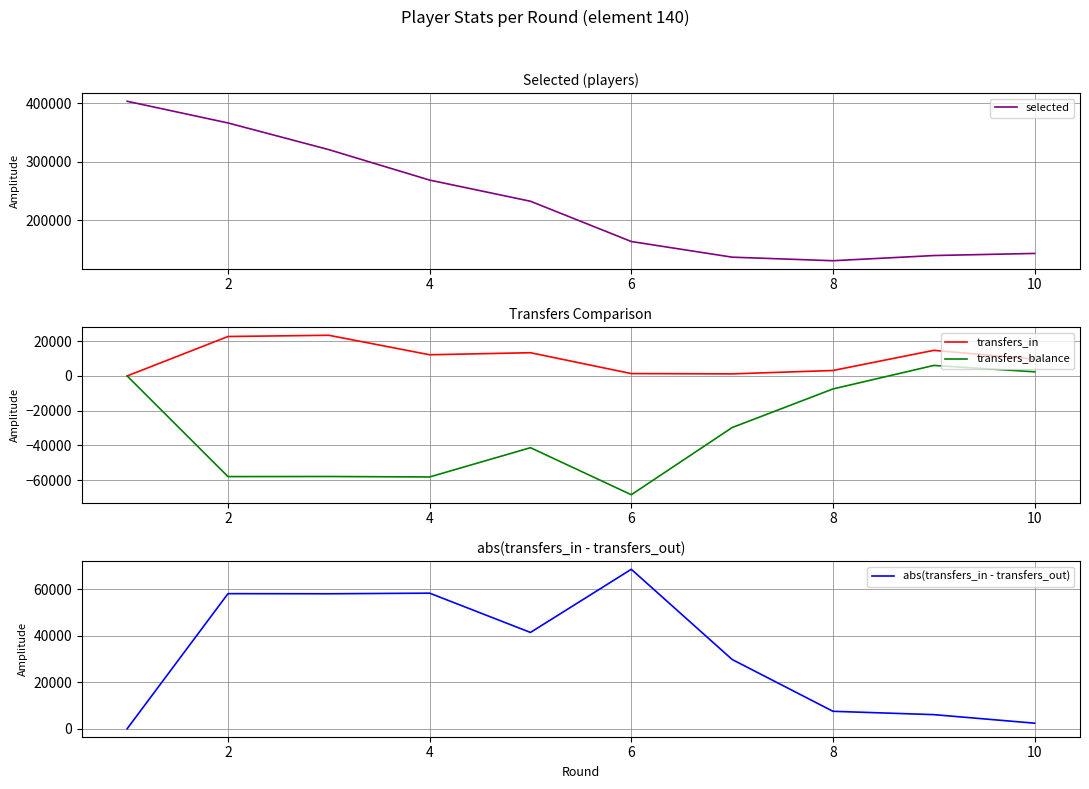

The value of transfers_balance at 8 is -11950. True or false?

False